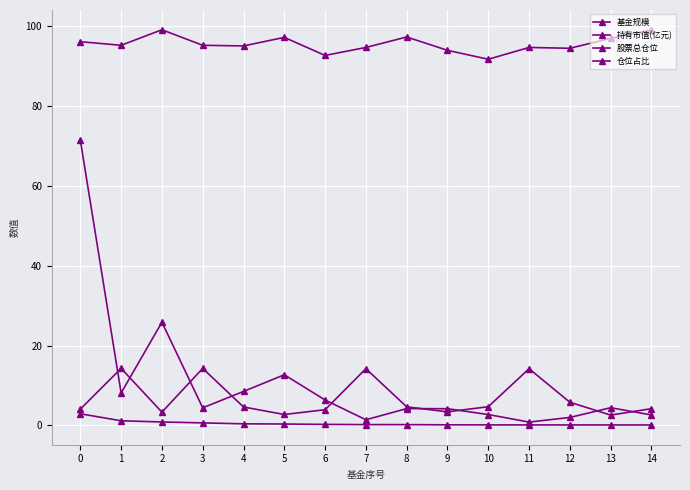

What is the lowest value of the 基金规模 series?

0.8